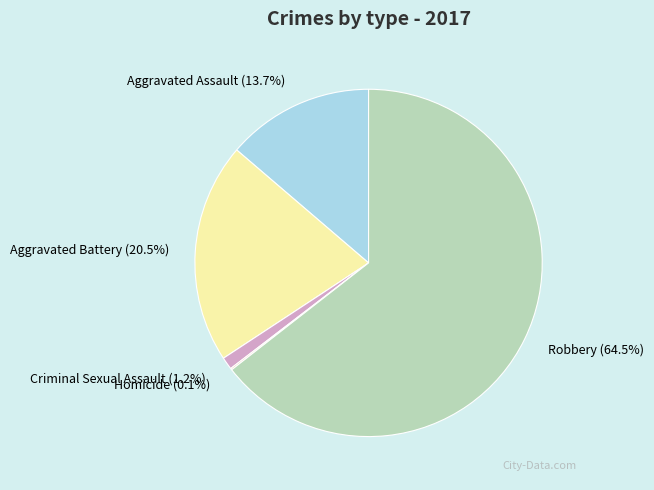

What is the total percentage of Aggravated Assault and Robbery?

78.2%